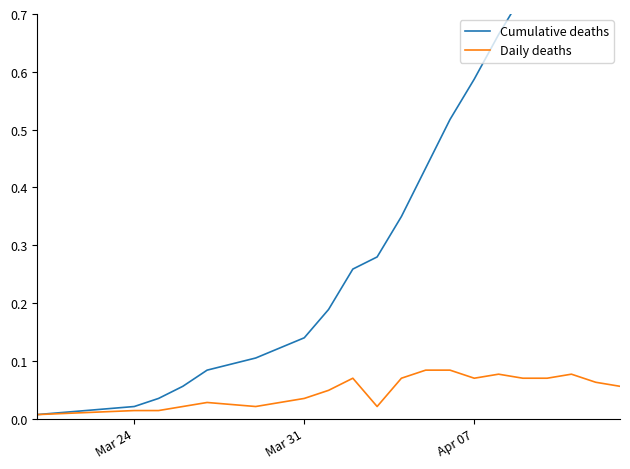

Does the chart display data point markers on the line(s)?

No